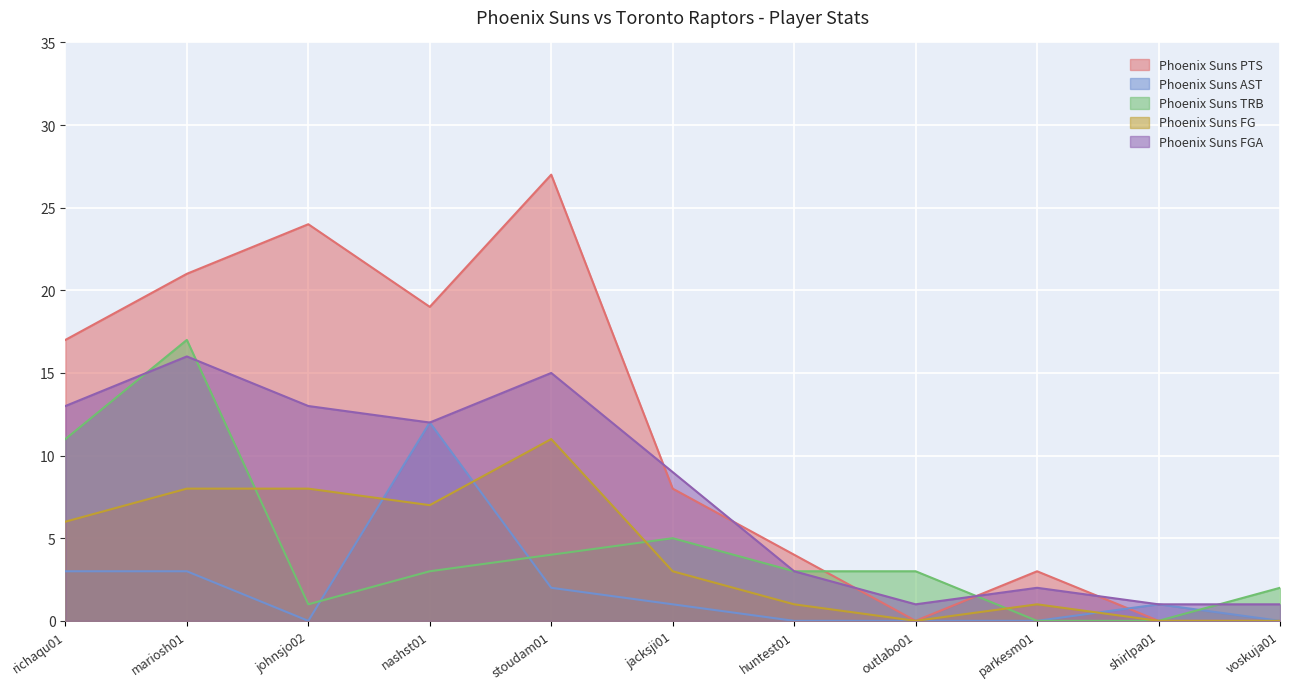

True or false: Phoenix Suns AST and Phoenix Suns FG cross at least once.

True